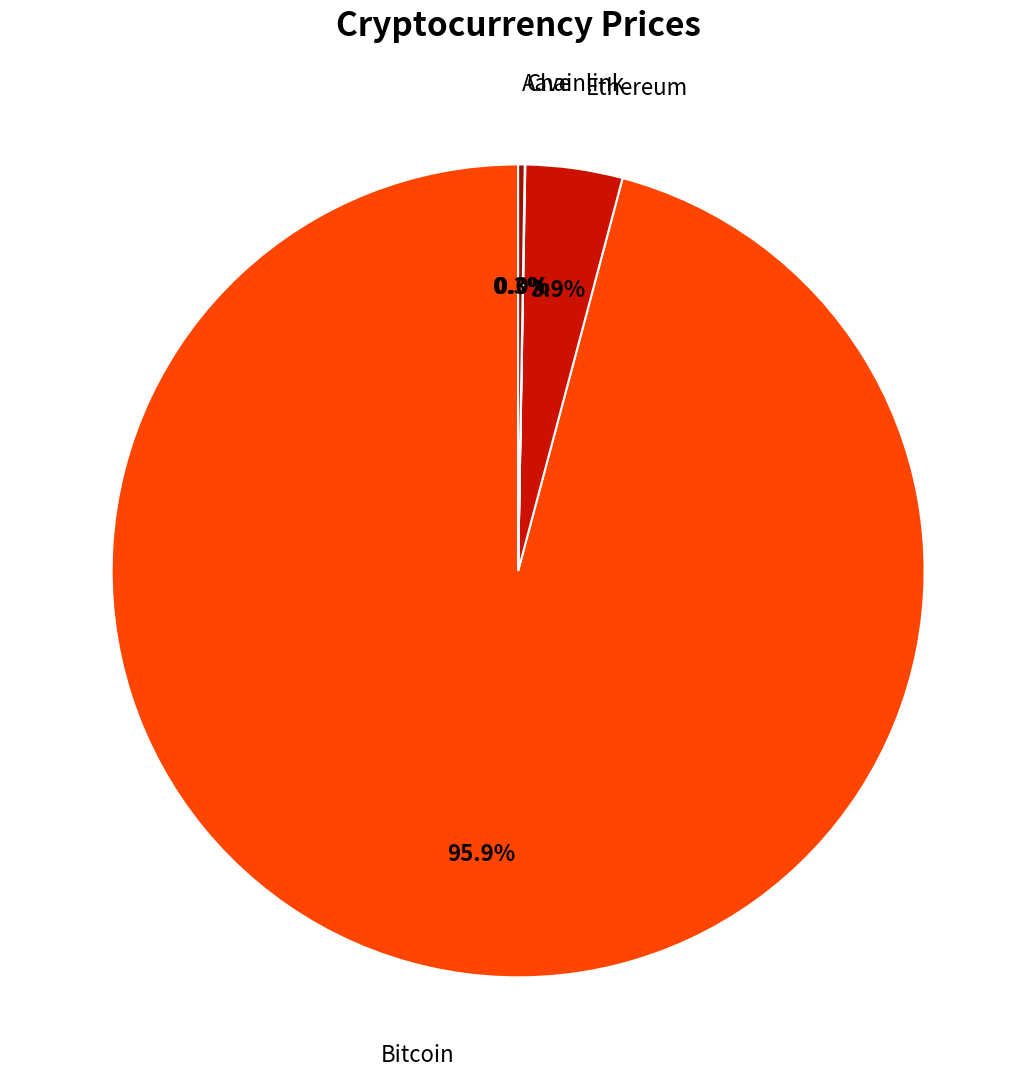

Is there a majority slice in this chart?

Yes